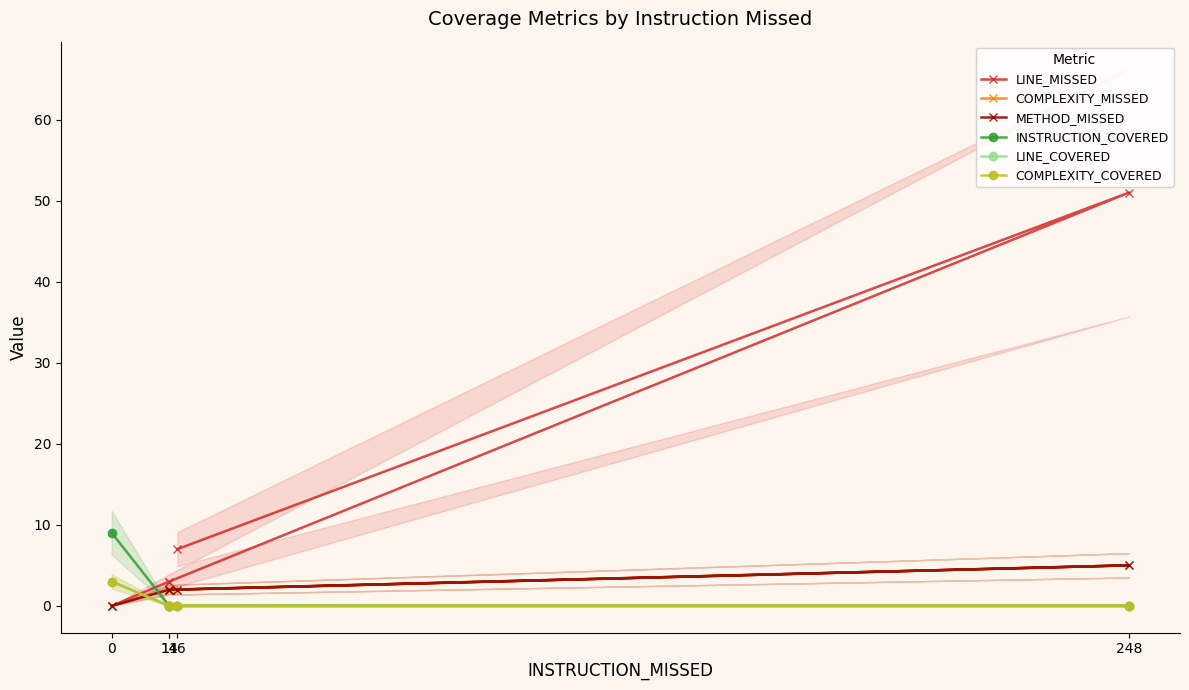

Reading left to right, list all the values displayed in this chart.

LINE_MISSED: 0=0	14=3	14=3	248=51	16=7
COMPLEXITY_MISSED: 0=0	14=2	14=2	248=5	16=2
METHOD_MISSED: 0=0	14=2	14=2	248=5	16=2
INSTRUCTION_COVERED: 0=9	14=0	14=0	248=0	16=0
LINE_COVERED: 0=3	14=0	14=0	248=0	16=0
COMPLEXITY_COVERED: 0=3	14=0	14=0	248=0	16=0